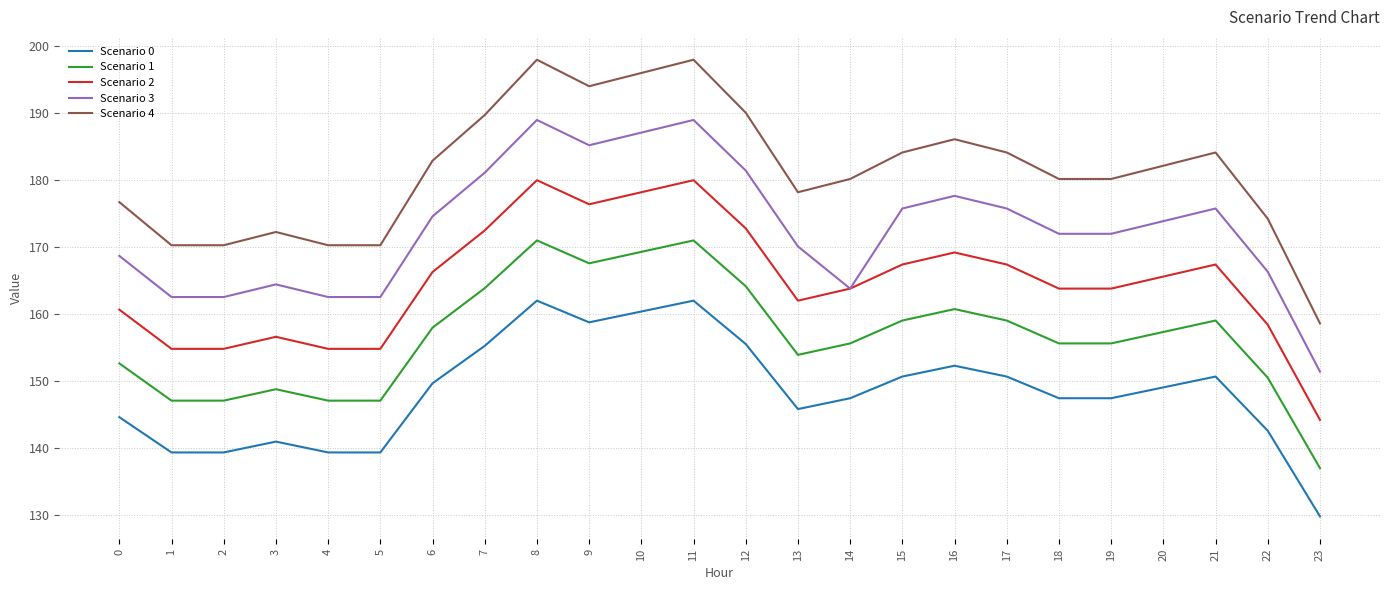

List the series in order of their overall mean, lowest first.

Scenario 0, Scenario 1, Scenario 2, Scenario 3, Scenario 4